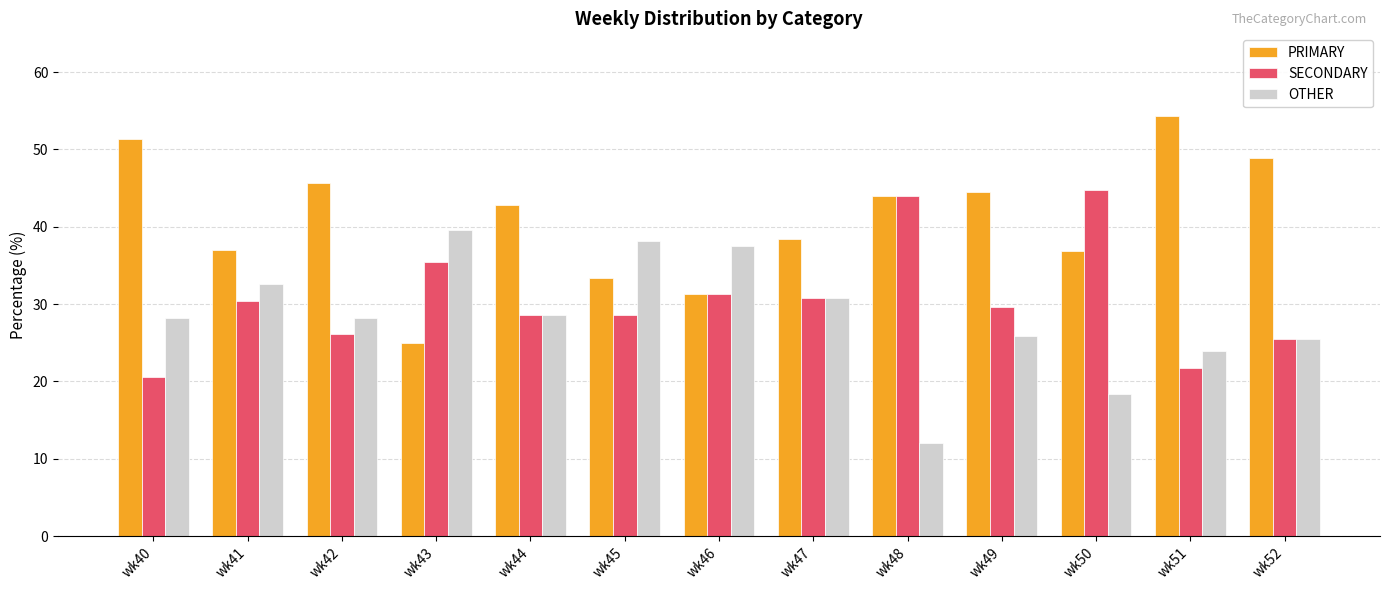

What is the approximate value of SECONDARY at wk49?

29.6